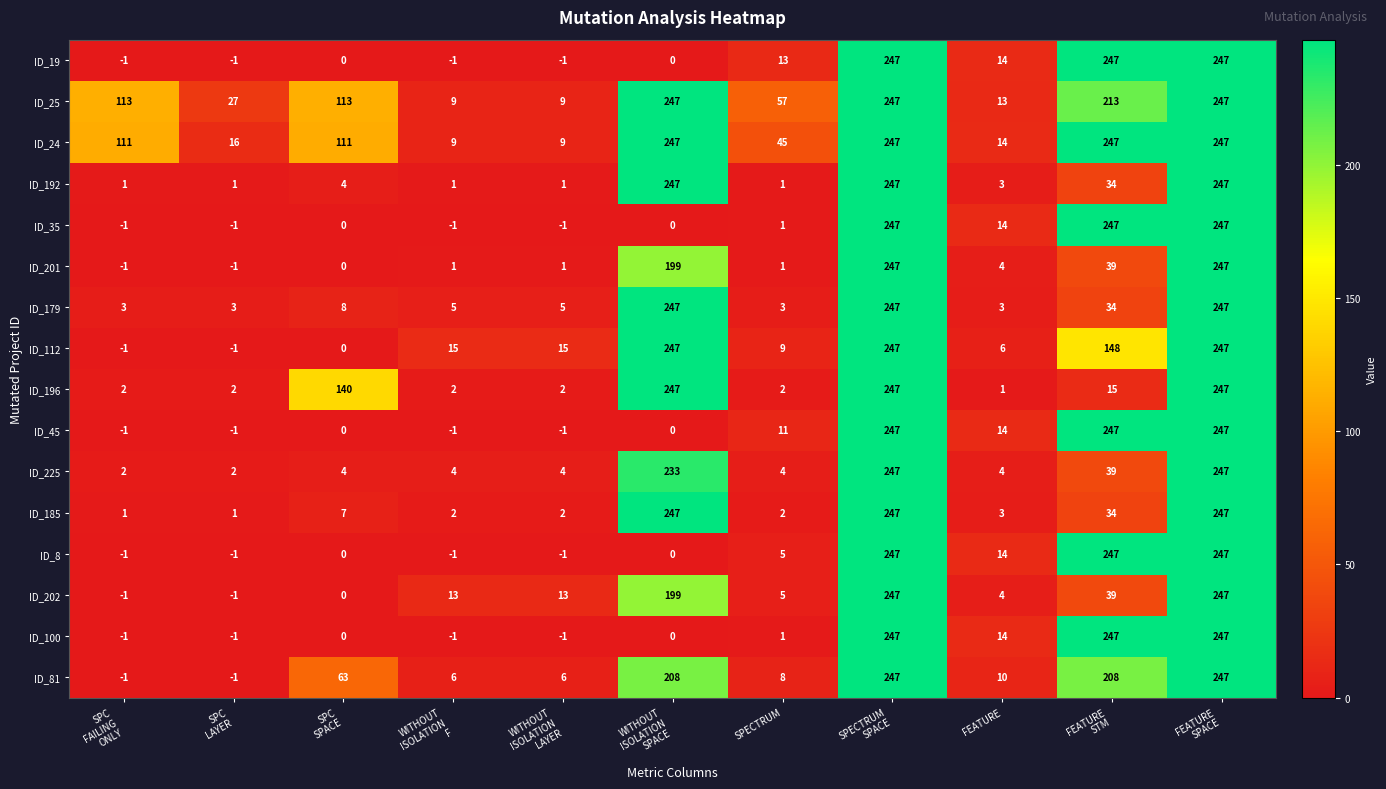

Which series has the largest total across all categories?

ID_24